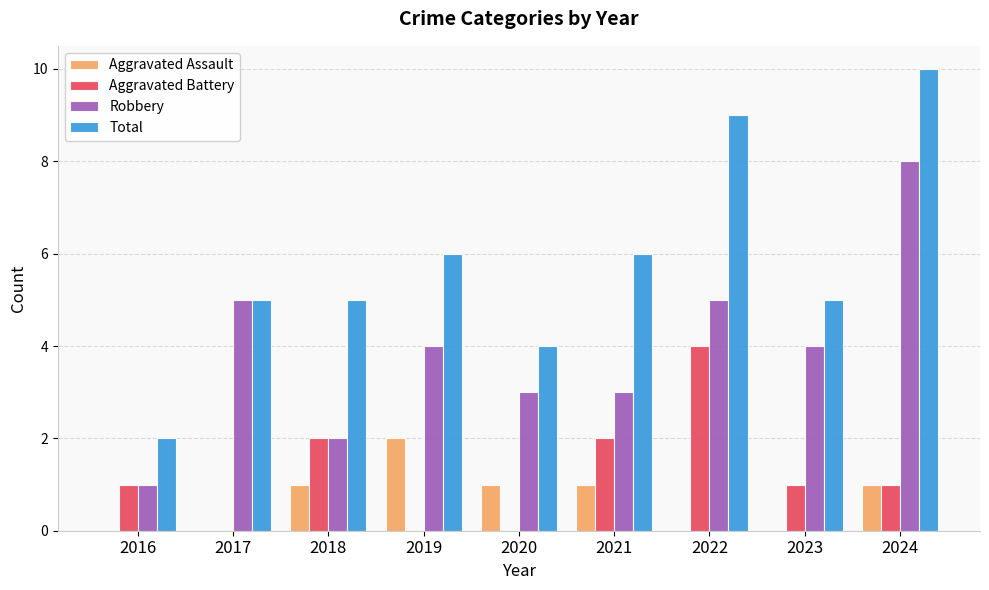

What is the greatest value displayed?

10